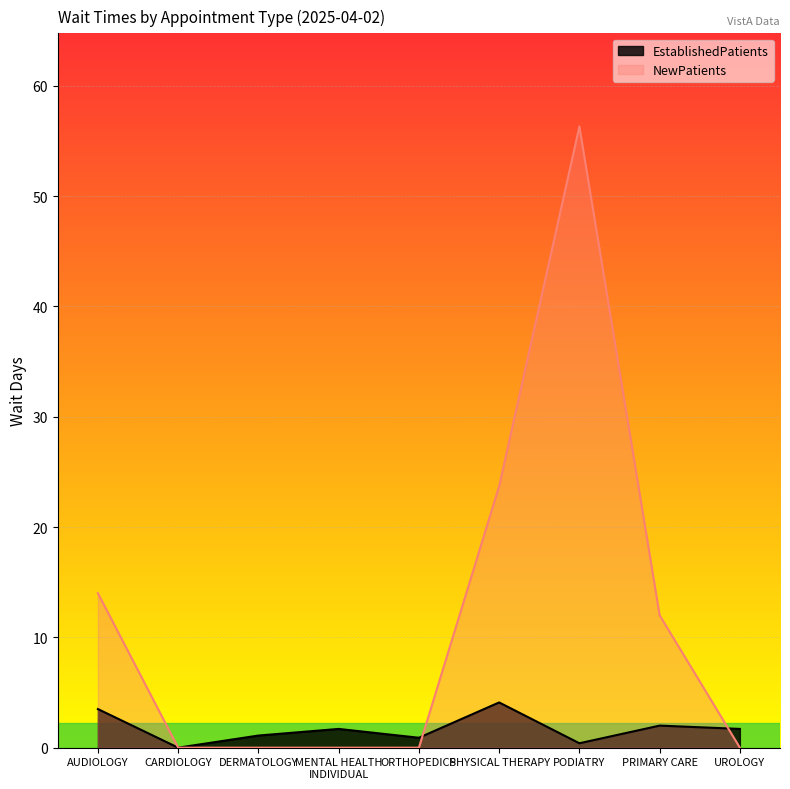

Reading left to right, transcribe all the data shown in this chart.

EstablishedPatients: AUDIOLOGY=3.5	CARDIOLOGY=0.0	DERMATOLOGY=1.1	MENTAL HEALTH
INDIVIDUAL=1.7	ORTHOPEDICS=0.9	PHYSICAL THERAPY=4.1	PODIATRY=0.4	PRIMARY CARE=2.0	UROLOGY=1.7
NewPatients: AUDIOLOGY=14.0	CARDIOLOGY=0.0	DERMATOLOGY=0.0	MENTAL HEALTH
INDIVIDUAL=0.0	ORTHOPEDICS=0.0	PHYSICAL THERAPY=23.7	PODIATRY=56.3	PRIMARY CARE=12.0	UROLOGY=0.0